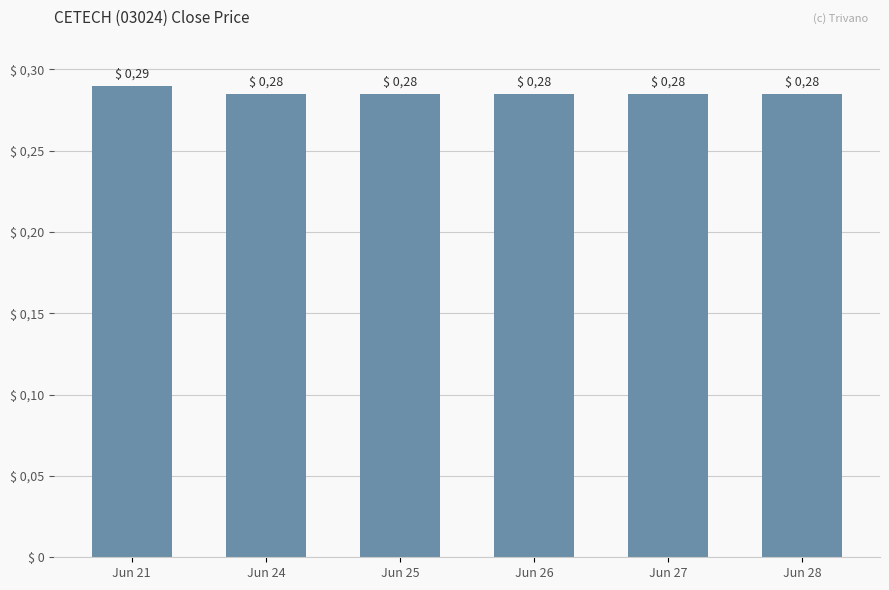

What is the smallest value displayed?

0.3